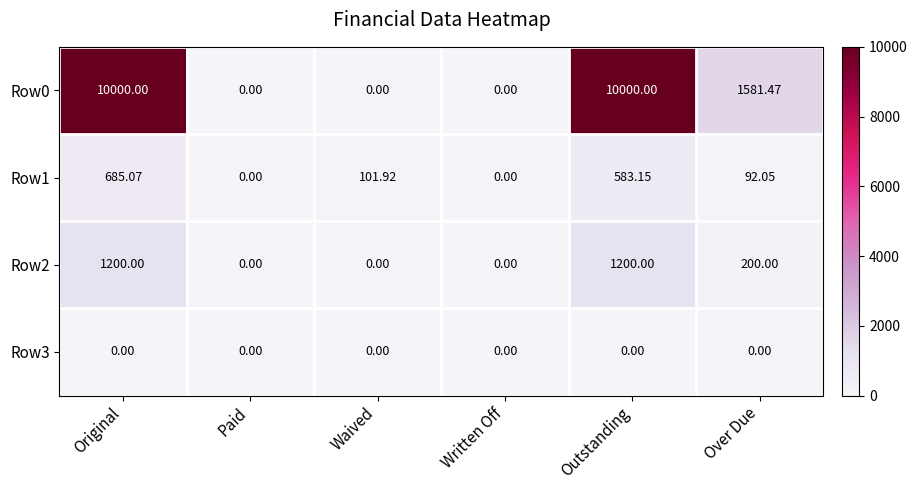

At which category is the sum across all series the highest?

Original